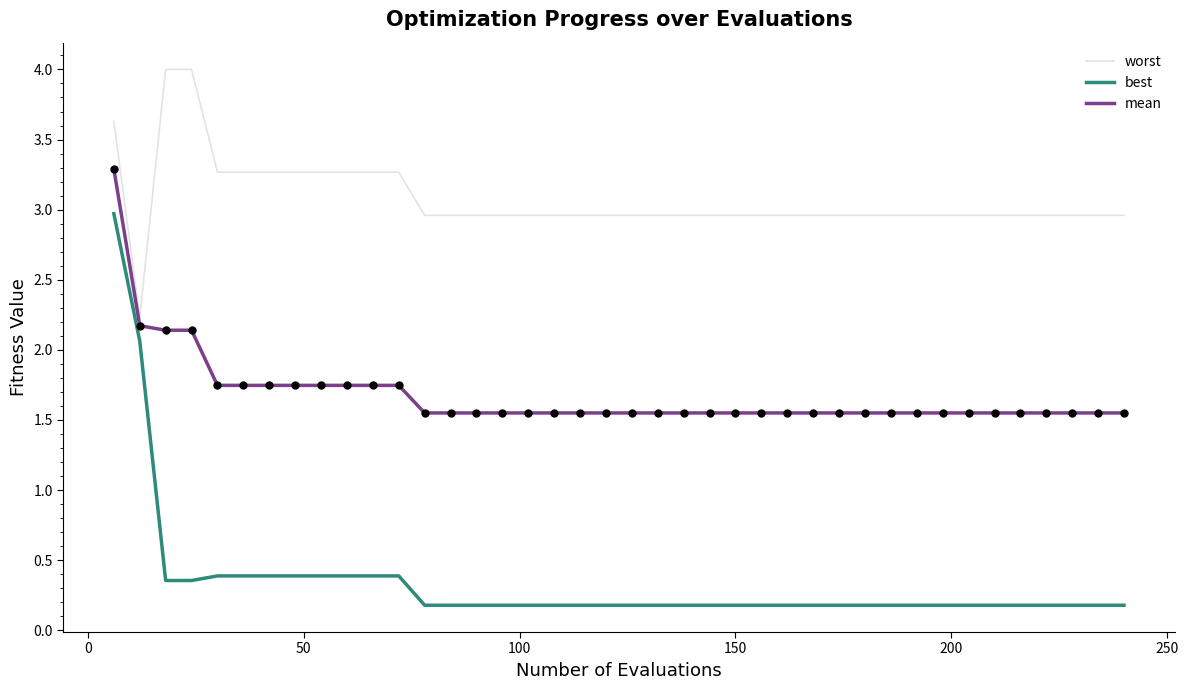

Which series has the largest total across all categories?

worst